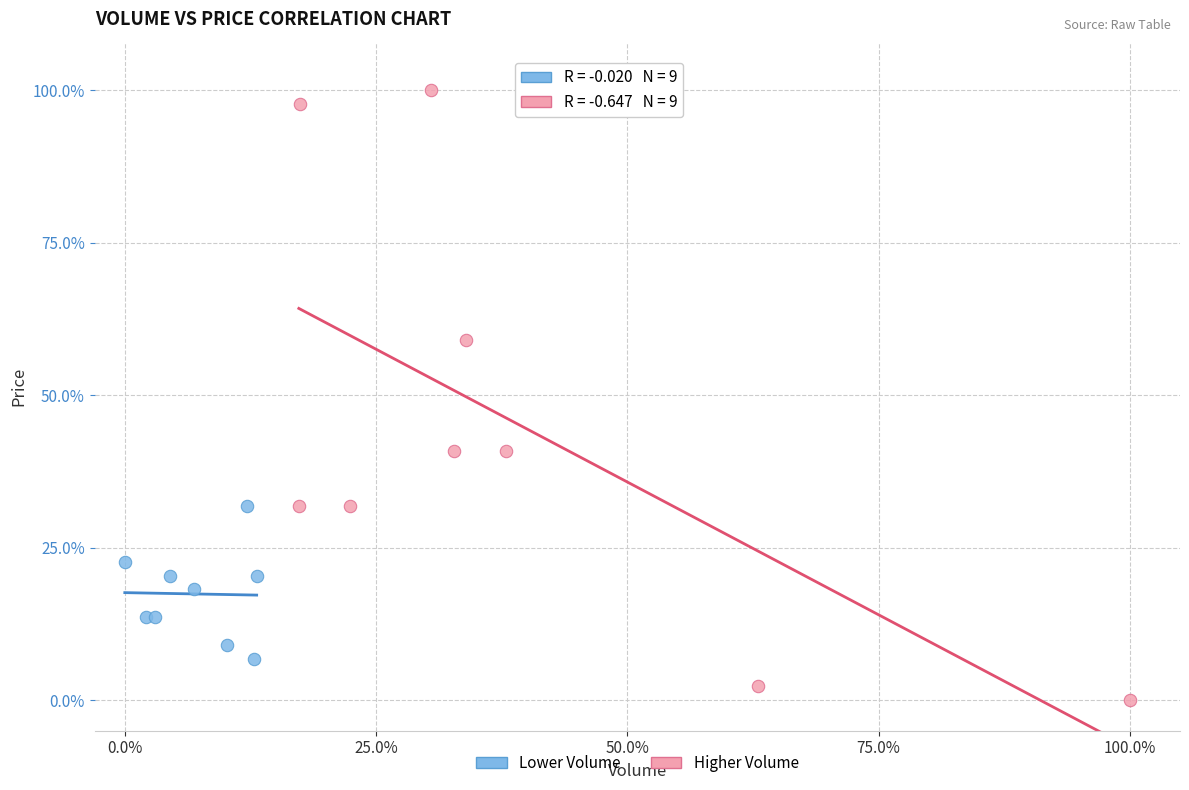

Which series contains the lowest Y value?

Higher Volume